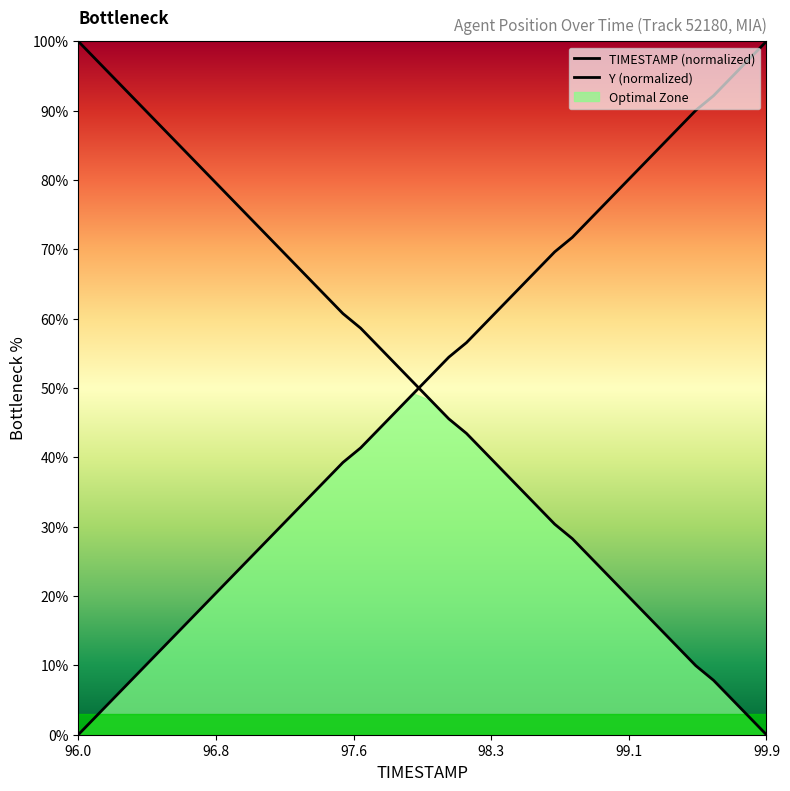

Reading right to left, extract all data points from this chart.

TIMESTAMP: 100.0	97.4	94.8	92.1	90.1	87.4	84.8	82.2	79.6	77.0	74.3	71.7	69.6	67.0	64.4	61.8	59.2	56.5	54.5	51.8	49.2	46.6	44.0	41.4	39.3	36.6	34.0	31.4	28.8	26.2	23.6	20.9	18.3	15.7	13.1	10.5	7.9	5.2	2.6	0.0
Y: 0.0	2.6	5.2	7.9	9.9	12.6	15.2	17.8	20.4	23.0	25.7	28.3	30.4	33.0	35.6	38.2	40.8	43.5	45.5	48.2	50.8	53.4	56.0	58.6	60.7	63.4	66.0	68.6	71.2	73.8	76.4	79.1	81.7	84.3	86.9	89.5	92.1	94.8	97.4	100.0